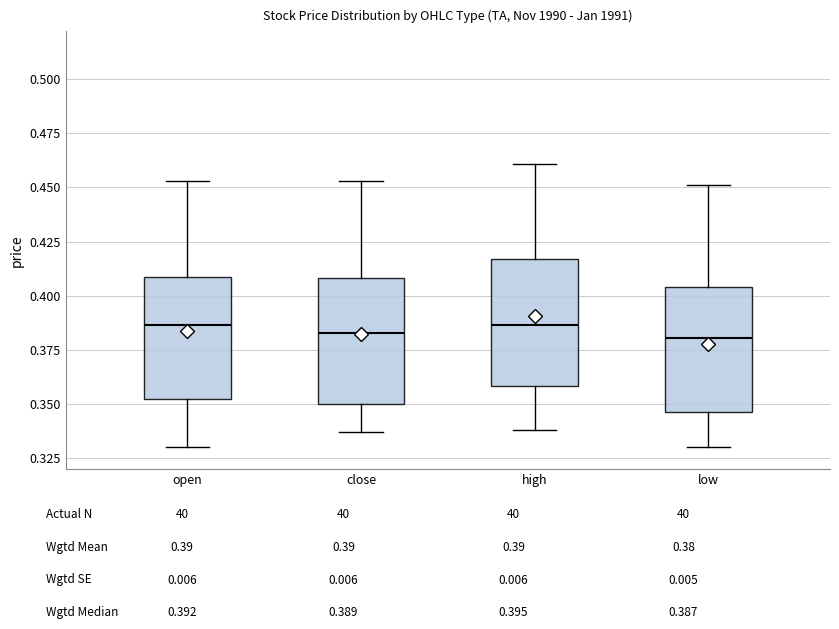

Reading left to right, transcribe this box plot: for each box, give where its median line is, the range the box spans, and where its two whiskers end, as read against the y-axis. The values are not printed on the chart, so give them approximately, as read against the axis.

open: median 0.385, box 0.355 to 0.410, whiskers 0.330 to 0.455
close: median 0.385, box 0.350 to 0.410, whiskers 0.335 to 0.455
high: median 0.385, box 0.360 to 0.415, whiskers 0.340 to 0.460
low: median 0.380, box 0.345 to 0.405, whiskers 0.330 to 0.450